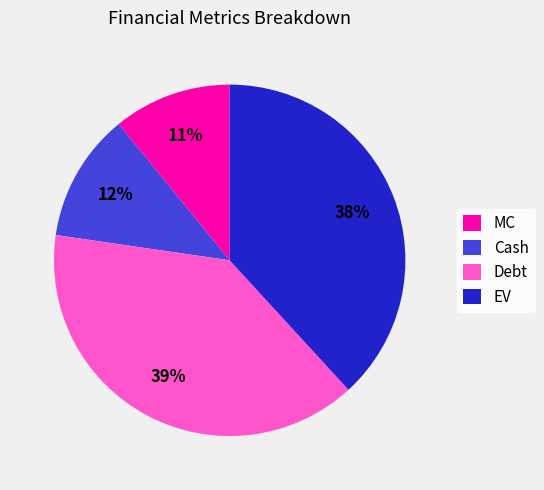

Which category has the smallest portion of the pie?

MC